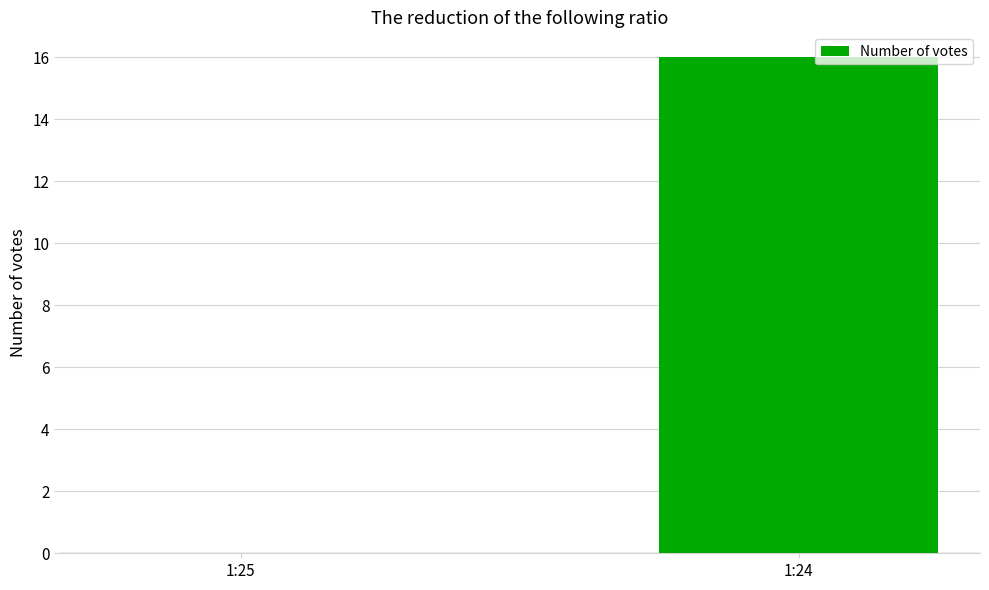

Reading left to right, what are all the values shown in this chart?

1:25=0	1:24=16